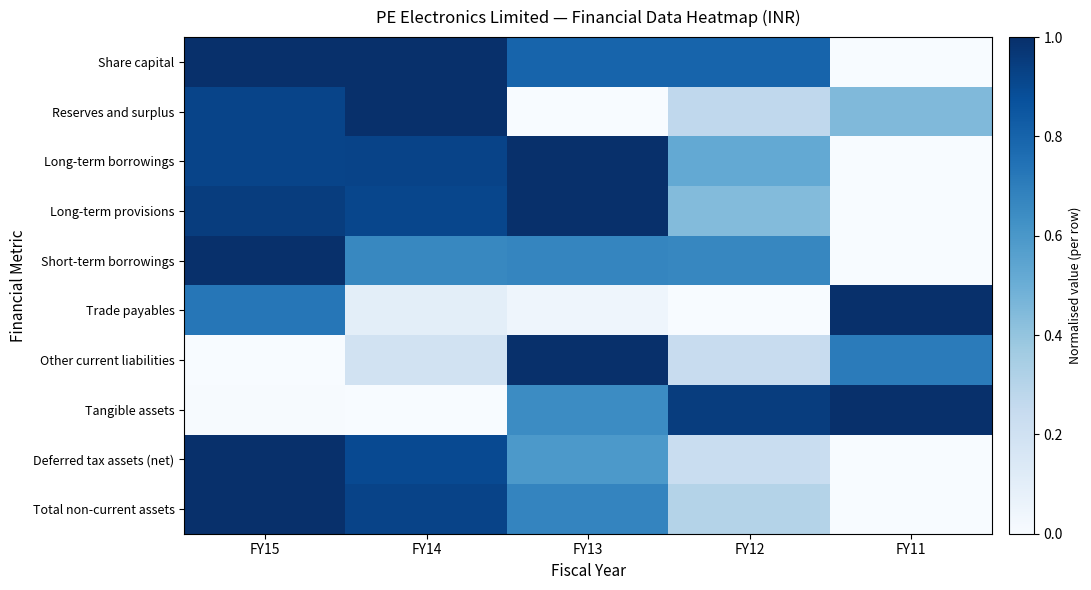

List the series in order of their peak value, lowest first.

Share capital, Reserves and surplus, Long-term borrowings, Long-term provisions, Short-term borrowings, Trade payables, Other current liabilities, Tangible assets, Deferred tax assets (net), Total non-current assets